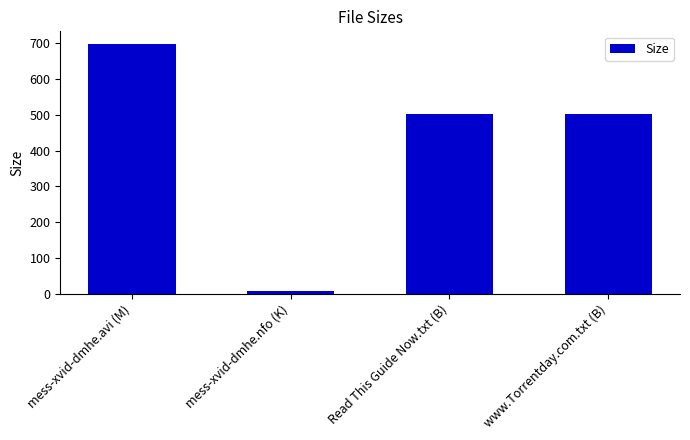

How many bars are there in total?

4